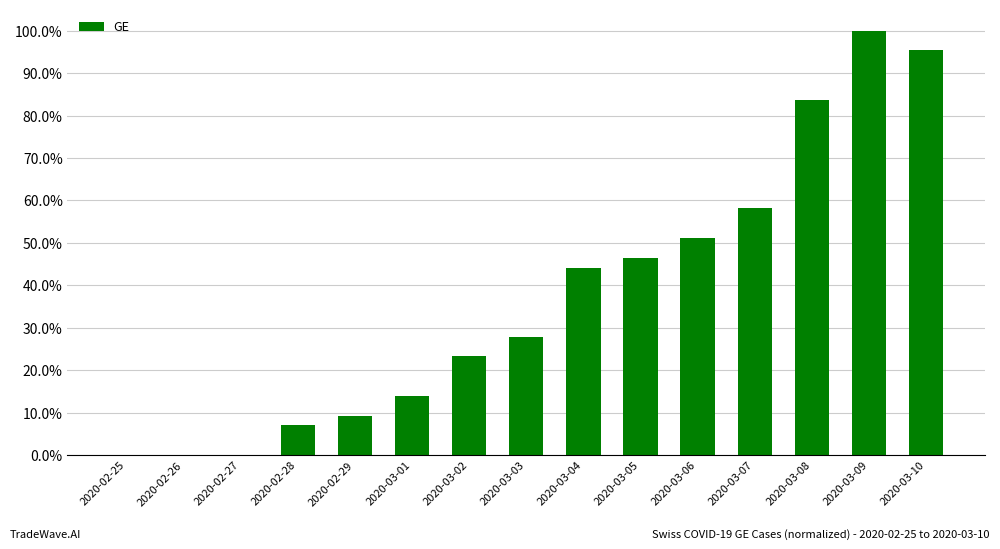

What is the greatest value displayed?

1.0